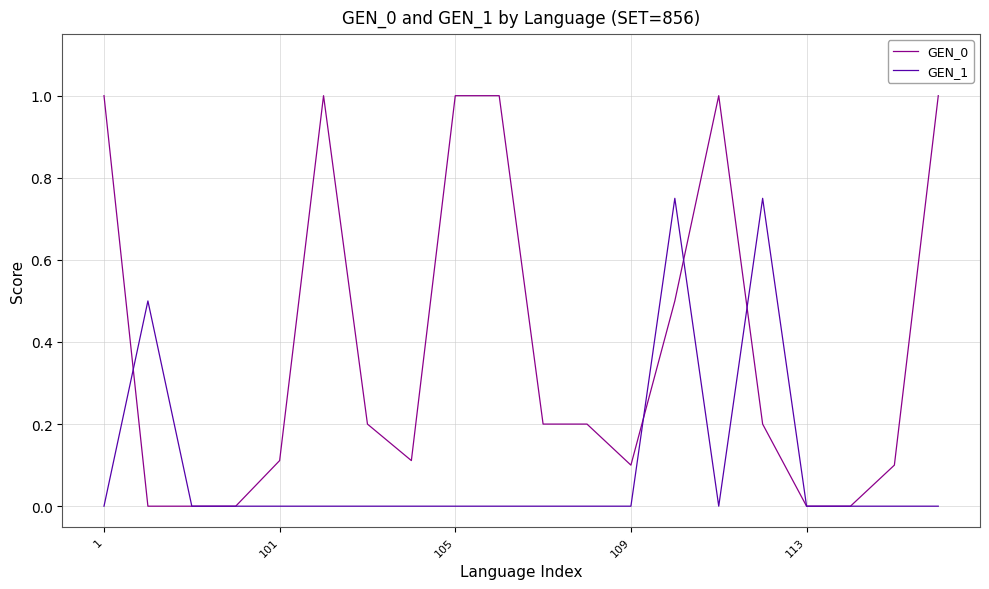

List the series in order of their peak value, highest first.

GEN_0, GEN_1